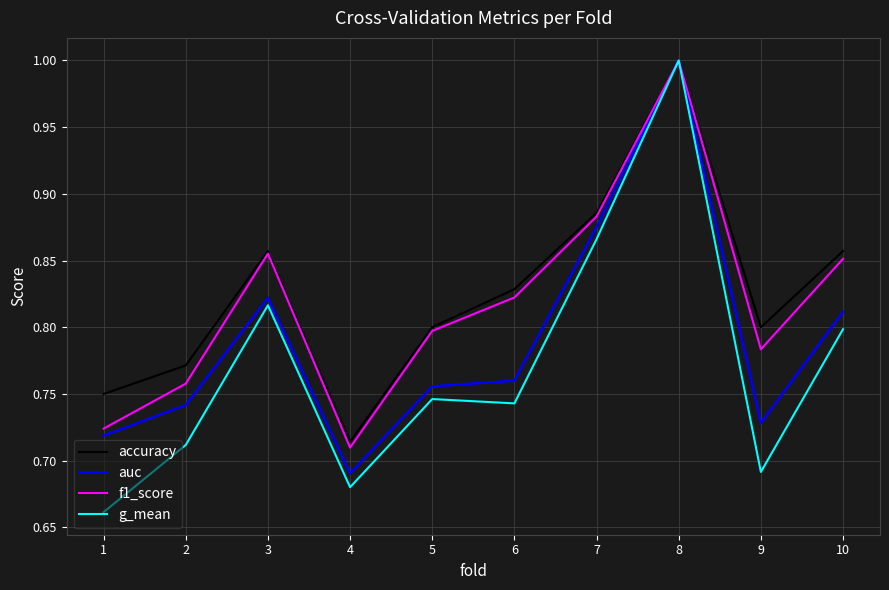

At which category does accuracy reach its first local peak?

3